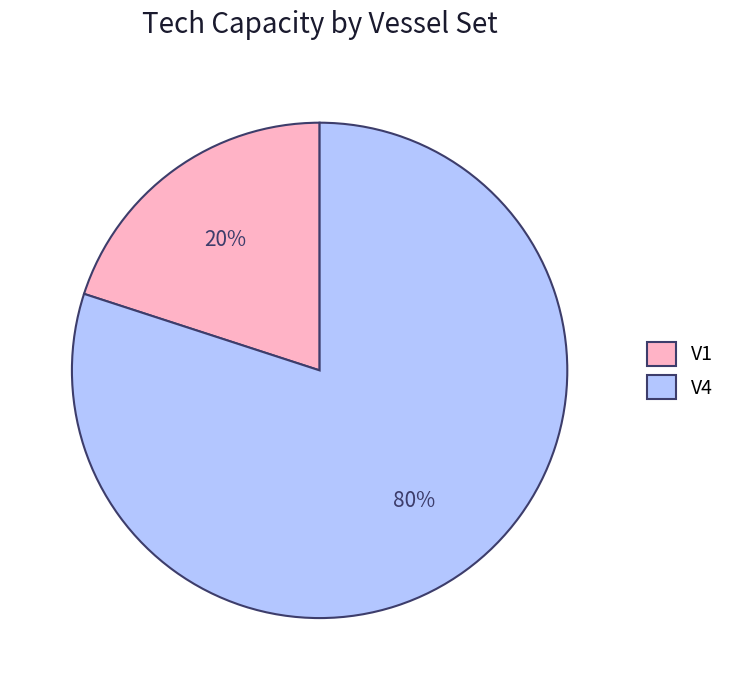

Is it true that V4 is 80% of the pie?

True